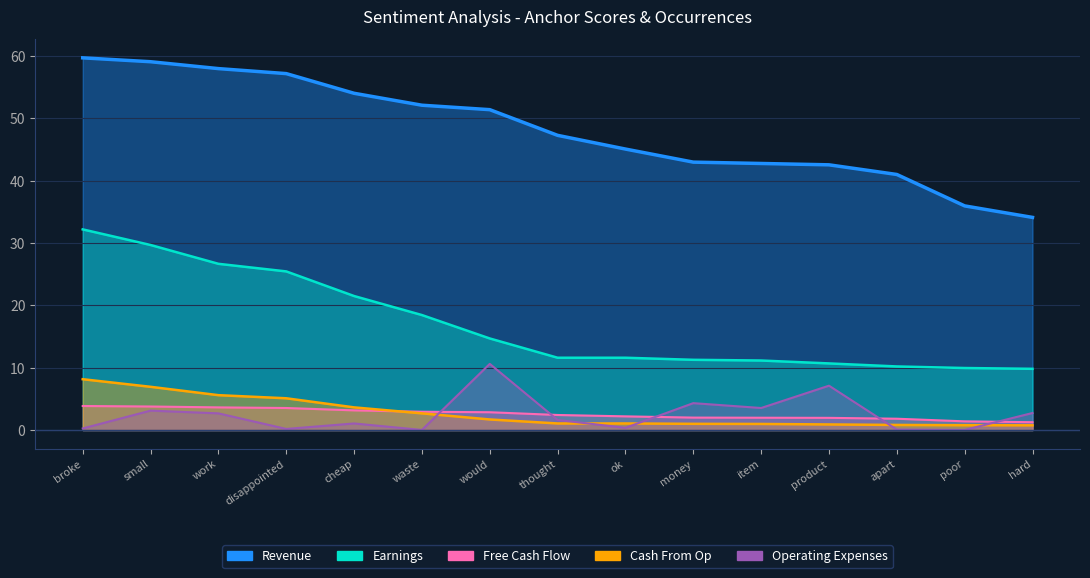

At item, list the series in order from smallest to largest.

Cash From Op (pos type occ), Free Cash Flow (neg type occ), Operating Expenses (neg normal), Earnings (positive anchor score), Revenue (negative anchor score)